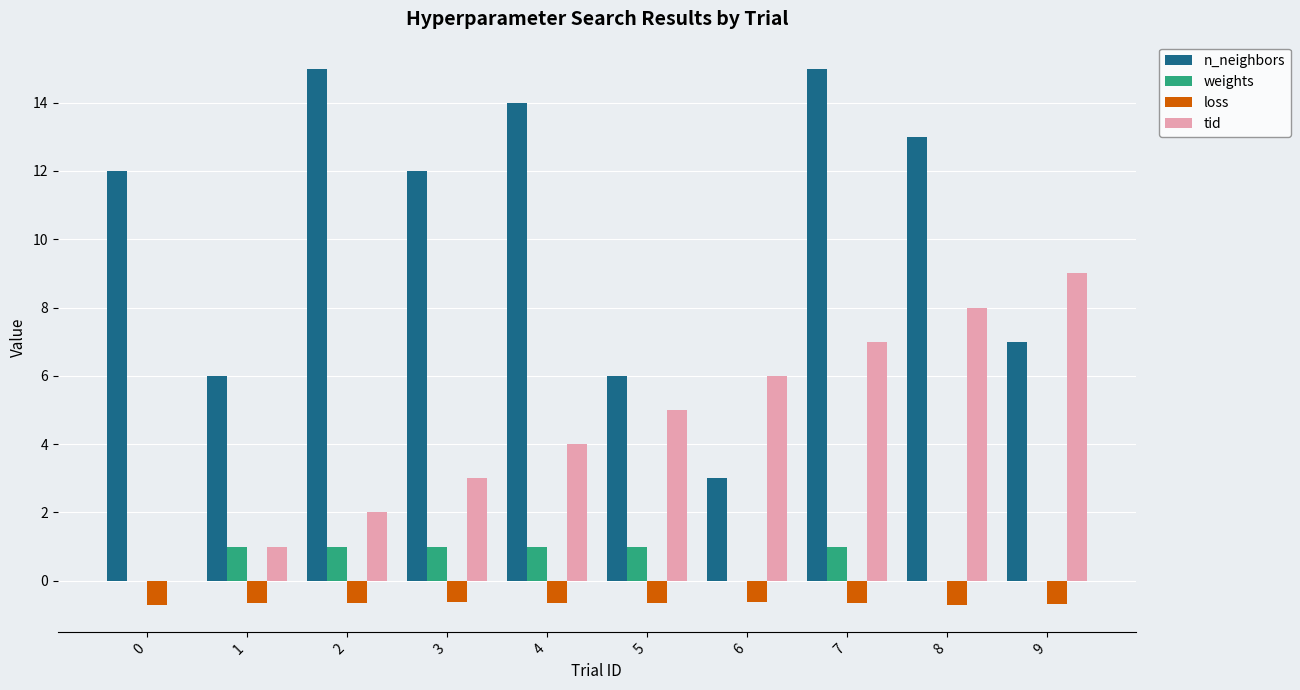

Is it true that tid equals 1.6 at 4?

False